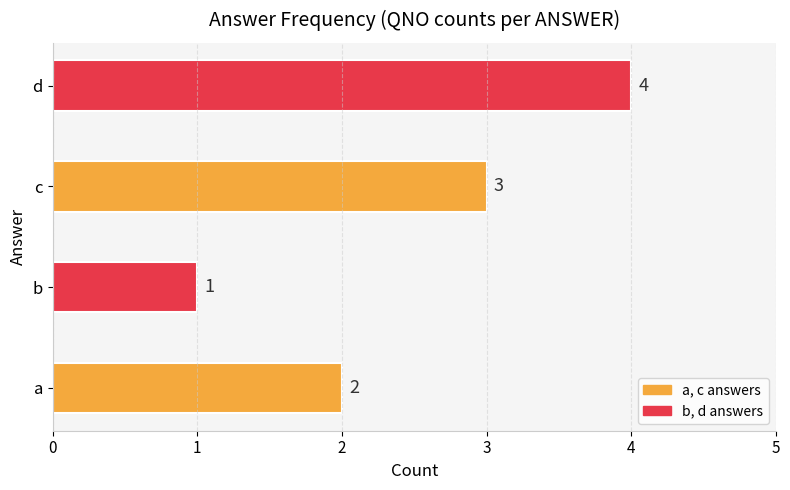

What is the change in value from a to c?

+1